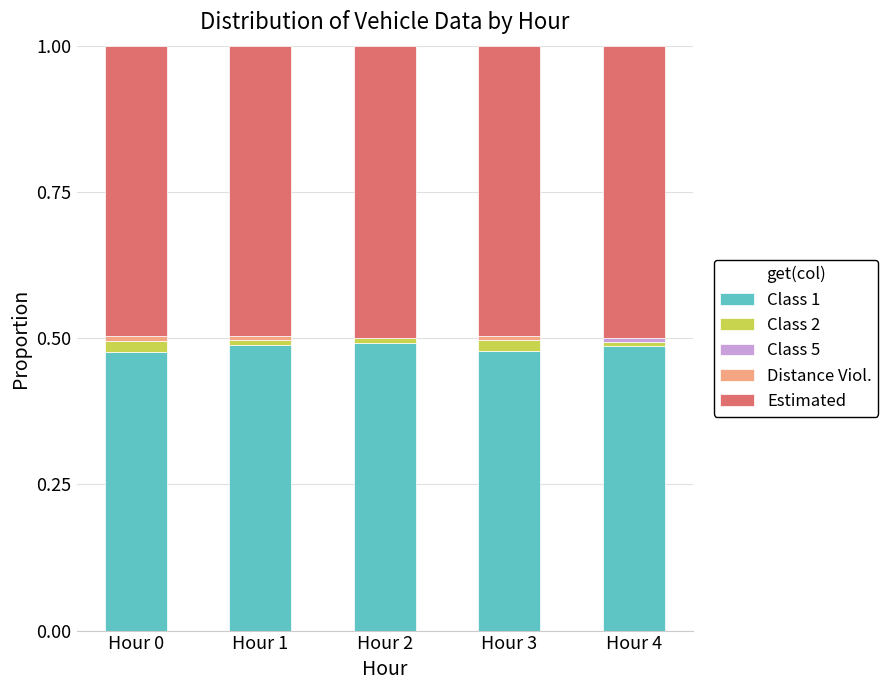

The value of Class 1 at Hour 0 is 0.5. True or false?

True